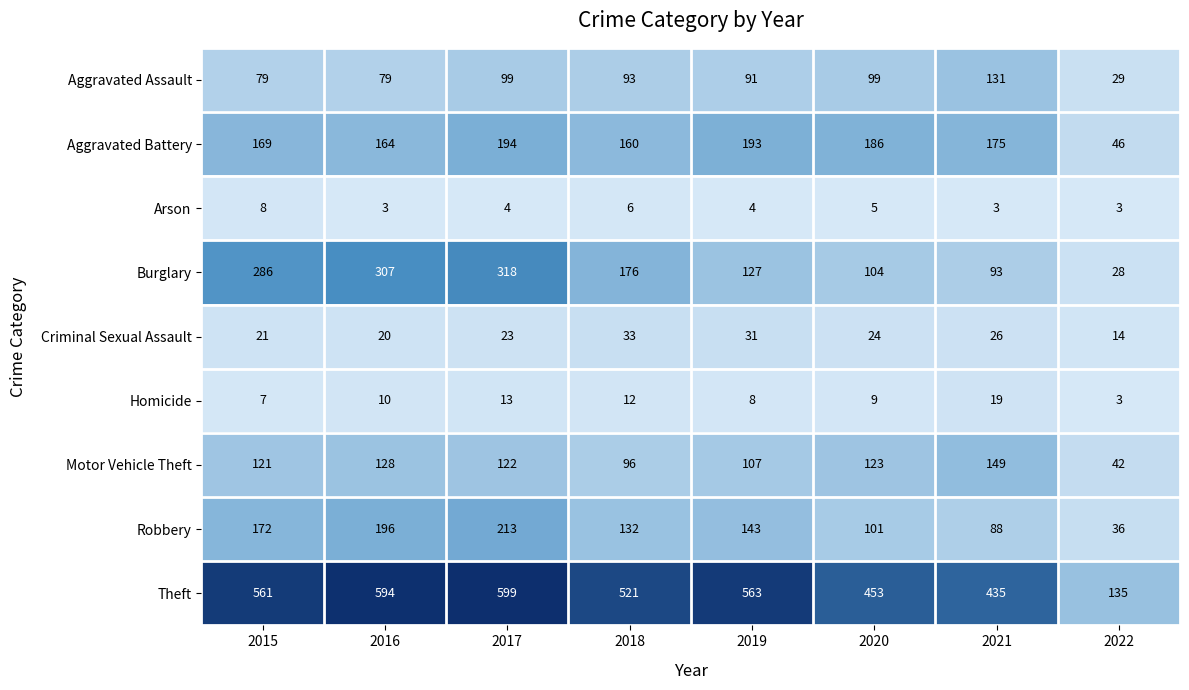

Between 2017 and 2018, which series saw the biggest shift?

Burglary